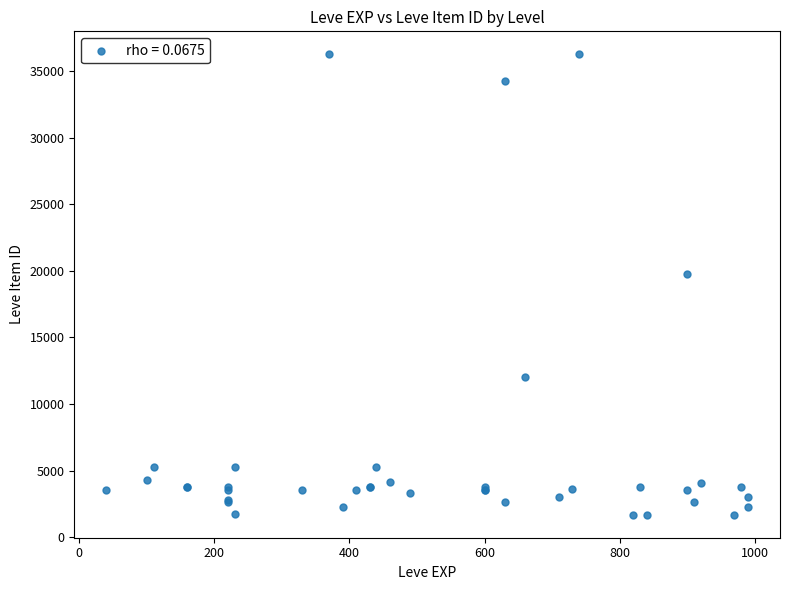

What Y value in the scatter plot is closest to 18967?

19744